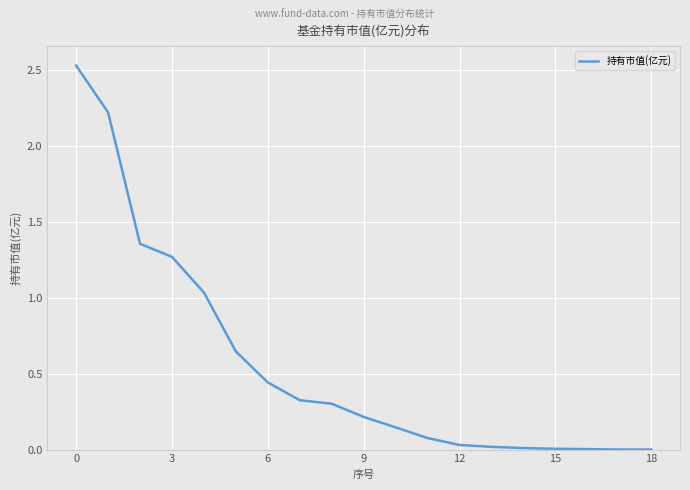

How many lines are shown in the chart?

1